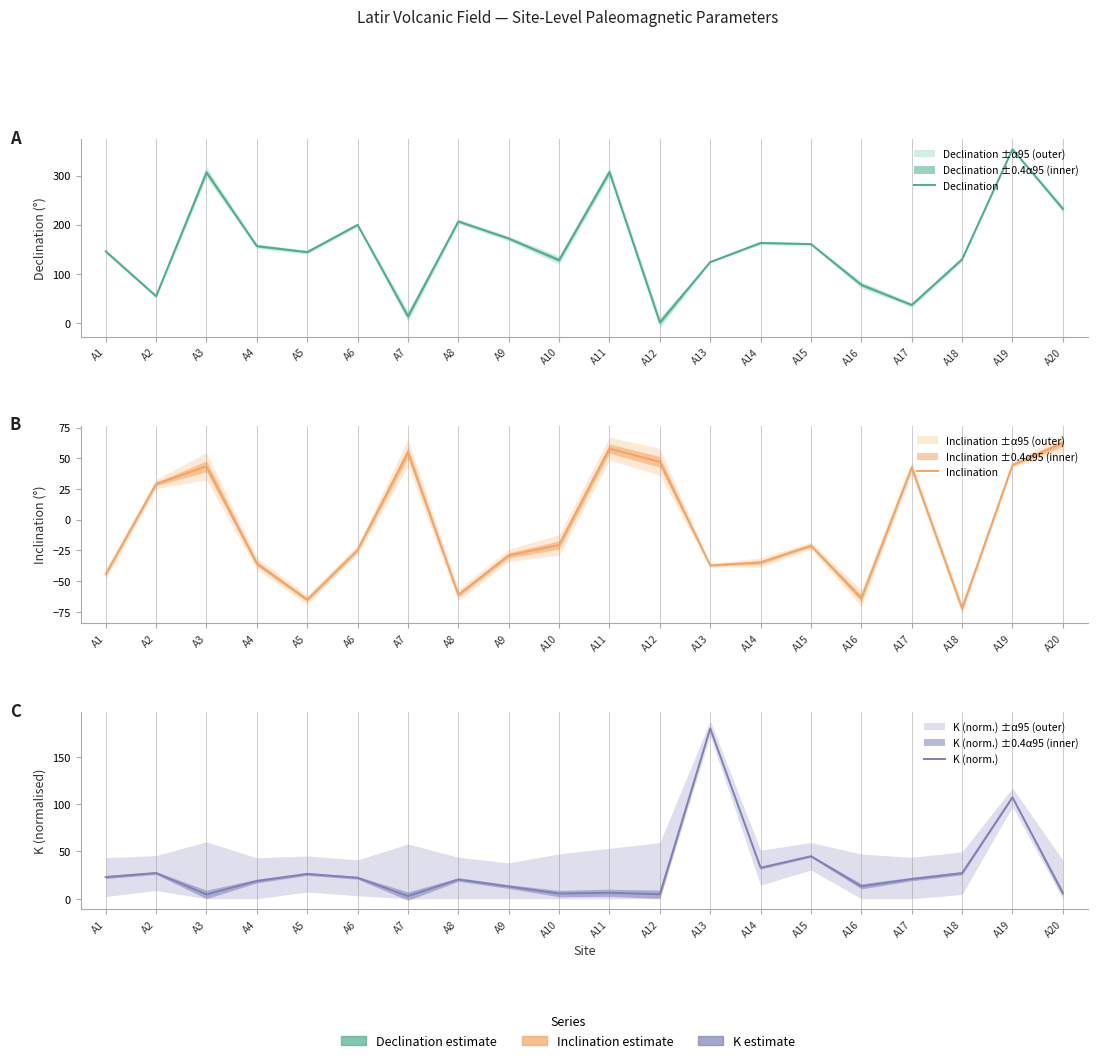

Between which two adjacent categories do K (norm.) and Declination first intersect?

A11 and A12